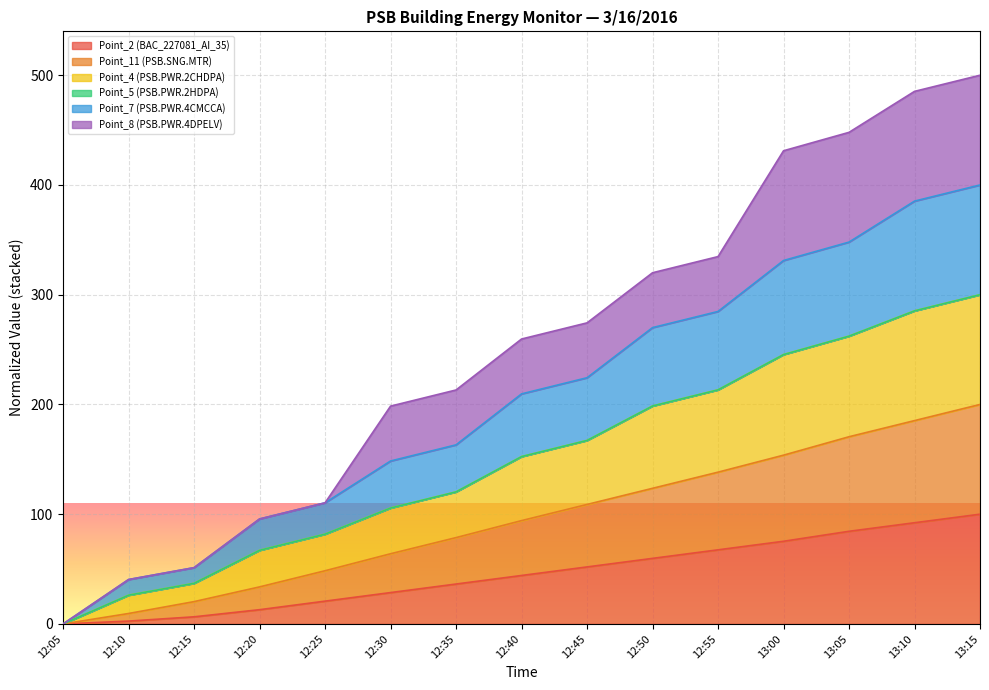

True or false: Point_11 (PSB.SNG.MTR) has a value of 279.5 at 13:15.

False